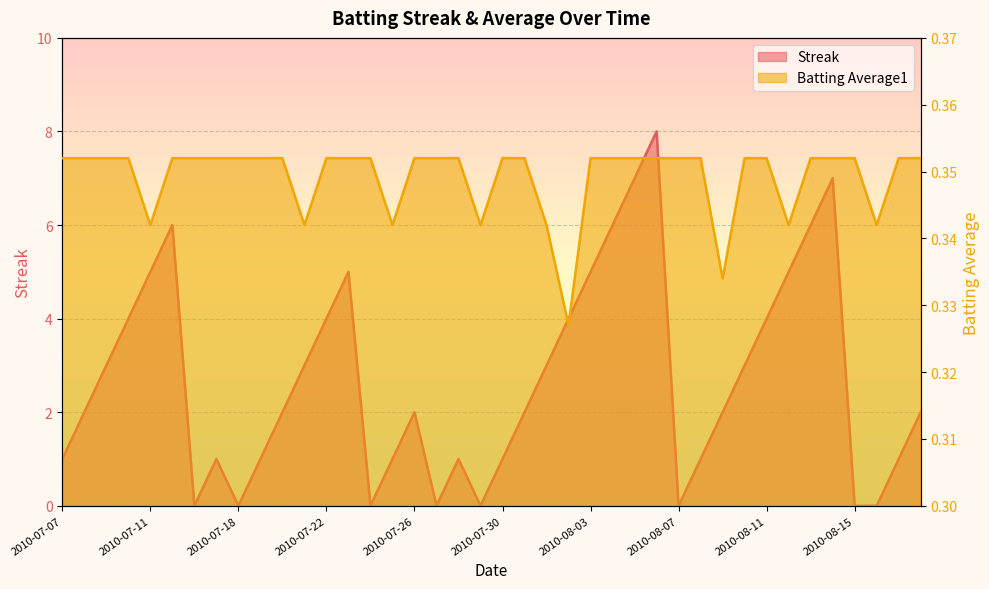

Reading right to left, list all the values displayed in this chart.

Streak: 2010-08-18=2.0	2010-08-17=1.0	2010-08-16=0.0	2010-08-15=0.0	2010-08-14=7.0	2010-08-13=6.0	2010-08-12=5.0	2010-08-11=4.0	2010-08-10=3.0	2010-08-09=2.0	2010-08-08=1.0	2010-08-07=0.0	2010-08-06=8.0	2010-08-05=7.0	2010-08-04=6.0	2010-08-03=5.0	2010-08-02=4.0	2010-08-01=3.0	2010-07-31=2.0	2010-07-30=1.0	2010-07-29=0.0	2010-07-28=1.0	2010-07-27=0.0	2010-07-26=2.0	2010-07-25=1.0	2010-07-24=0.0	2010-07-23=5.0	2010-07-22=4.0	2010-07-21=3.0	2010-07-20=2.0	2010-07-19=1.0	2010-07-18=0.0	2010-07-17=1.0	2010-07-16=0.0	2010-07-15=6.0	2010-07-11=5.0	2010-07-10=4.0	2010-07-09=3.0	2010-07-08=2.0	2010-07-07=1.0
Batting Average1: 2010-08-18=0.4	2010-08-17=0.4	2010-08-16=0.3	2010-08-15=0.4	2010-08-14=0.4	2010-08-13=0.4	2010-08-12=0.3	2010-08-11=0.4	2010-08-10=0.4	2010-08-09=0.3	2010-08-08=0.4	2010-08-07=0.4	2010-08-06=0.4	2010-08-05=0.4	2010-08-04=0.4	2010-08-03=0.4	2010-08-02=0.3	2010-08-01=0.3	2010-07-31=0.4	2010-07-30=0.4	2010-07-29=0.3	2010-07-28=0.4	2010-07-27=0.4	2010-07-26=0.4	2010-07-25=0.3	2010-07-24=0.4	2010-07-23=0.4	2010-07-22=0.4	2010-07-21=0.3	2010-07-20=0.4	2010-07-19=0.4	2010-07-18=0.4	2010-07-17=0.4	2010-07-16=0.4	2010-07-15=0.4	2010-07-11=0.3	2010-07-10=0.4	2010-07-09=0.4	2010-07-08=0.4	2010-07-07=0.4